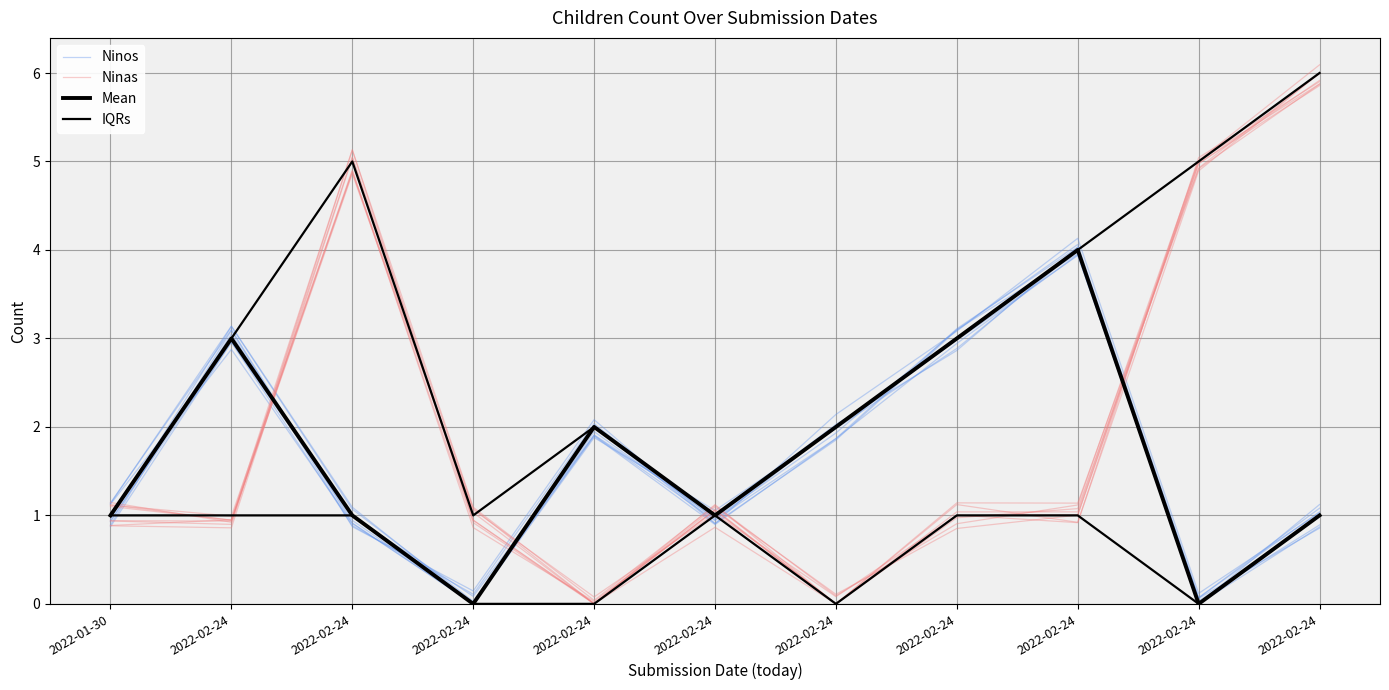

In Ninas, how many points are lower than both neighbors (excluding endpoints)?

3